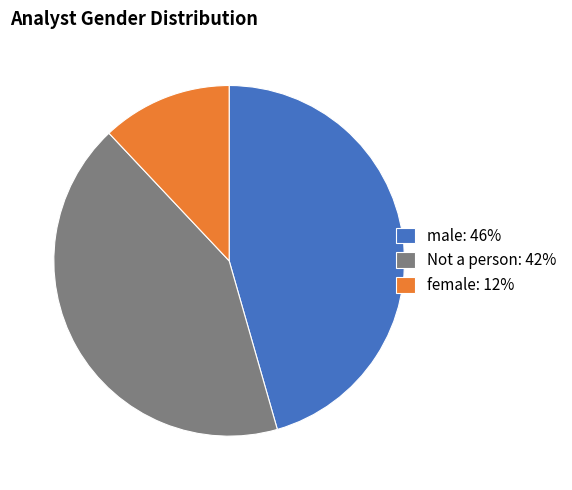

Between Not a person: 42% and female: 12%, which is larger?

Not a person: 42%